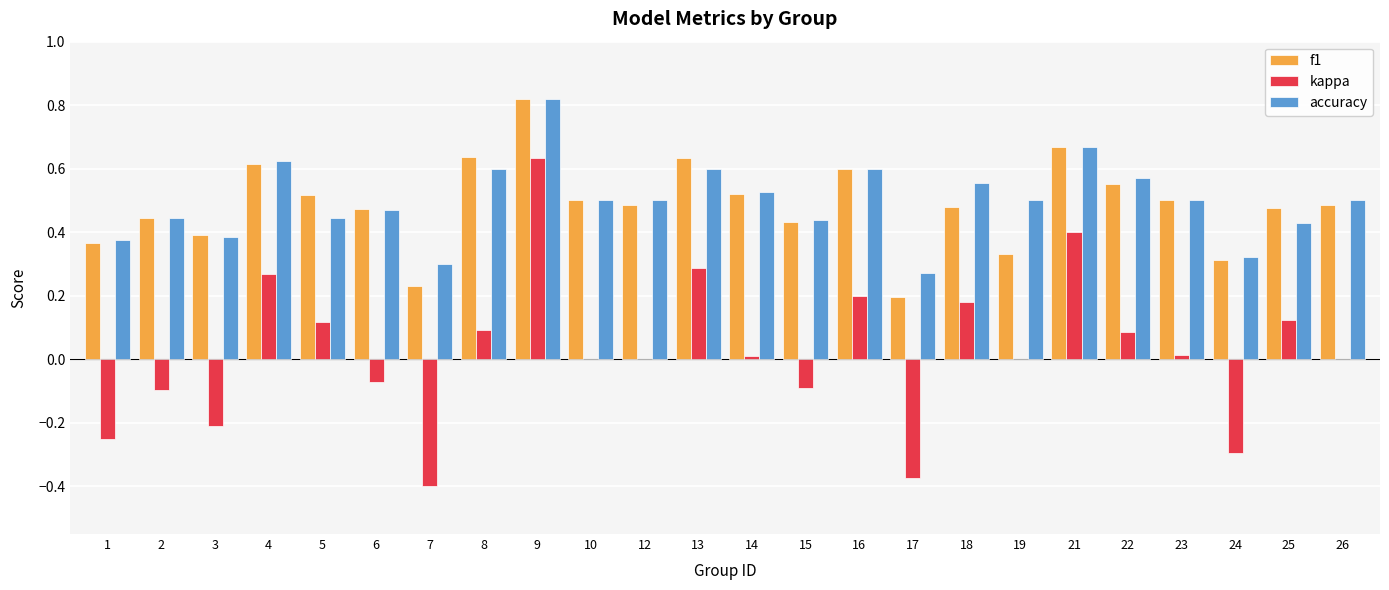

Is the value of accuracy at 7 greater than the value of f1 at 2?

No